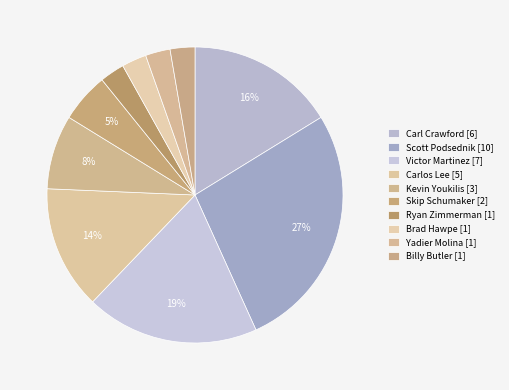

To the nearest percent, what percentage of the pie is Carl Crawford?

16%